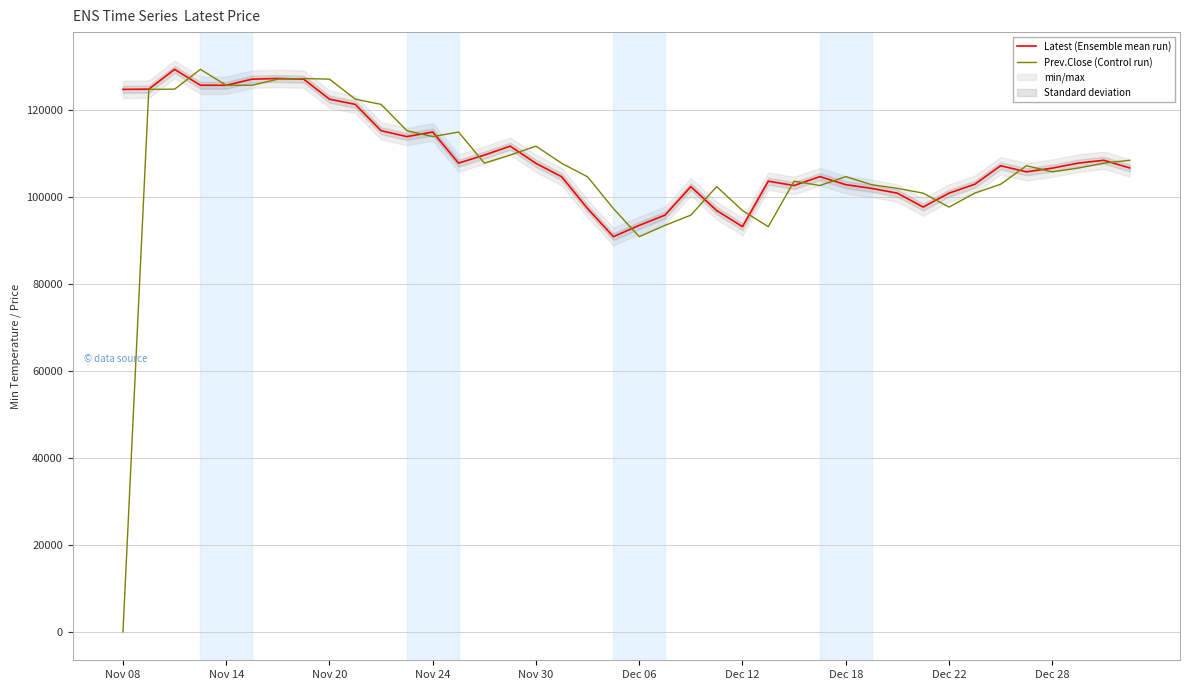

Rank the series by their maximum value, from lowest to highest.

Latest (Ensemble mean run), Prev.Close (Control run)